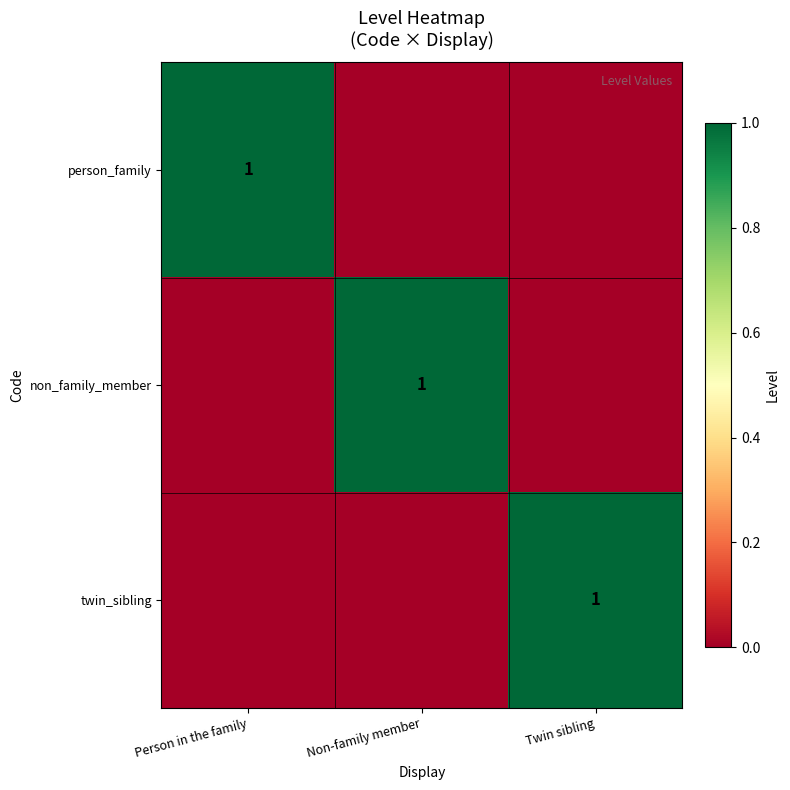

The twin_sibling series shows 1 at Twin sibling. True or false?

True